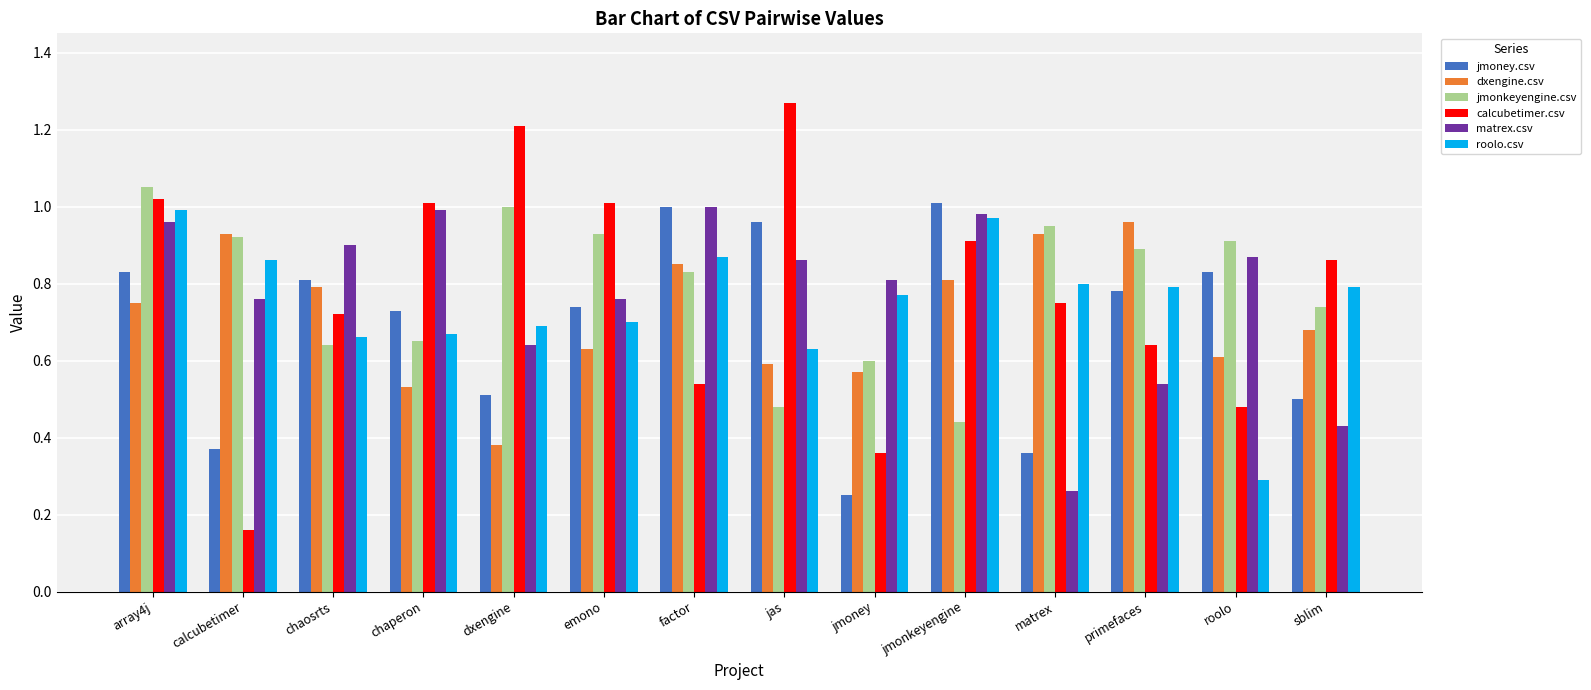

The jmoney.csv series shows 0.8 at chaosrts. True or false?

True